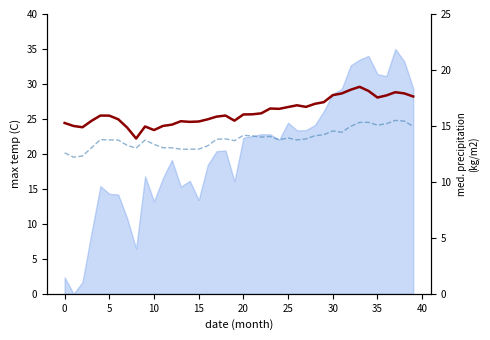

True or false: Y and X intersect in this chart.

False